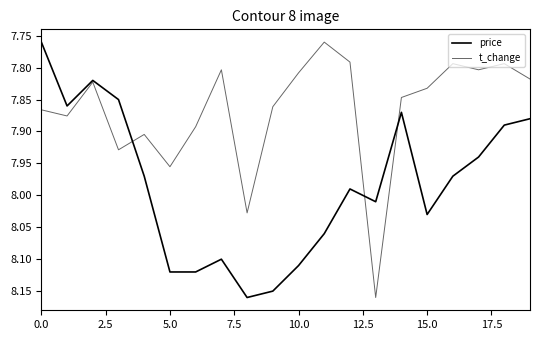

How many lines are shown in the chart?

2